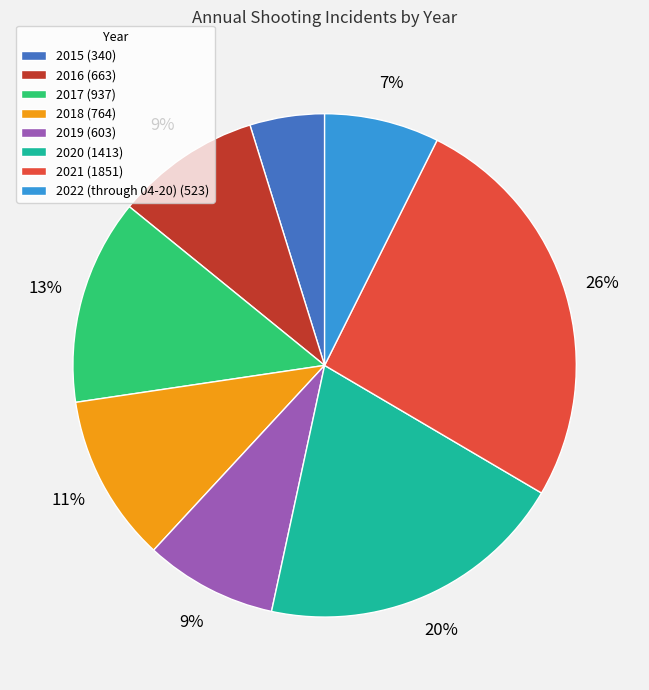

Which has a higher value, 2018 or 2015?

2018